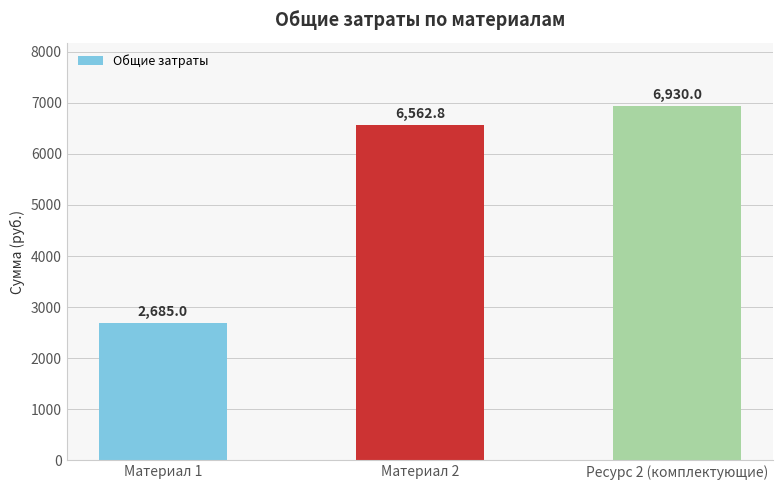

The chart shows a value of 11450.4 at Материал 2. True or false?

False